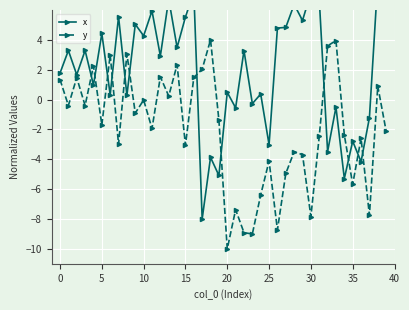

Does the chart display data point markers on the line(s)?

Yes